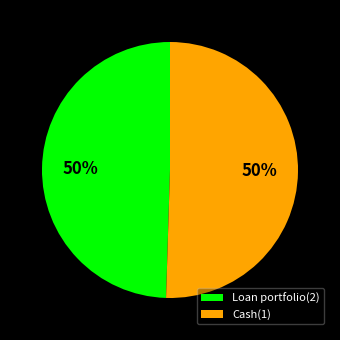

How many slices are in this pie chart?

2